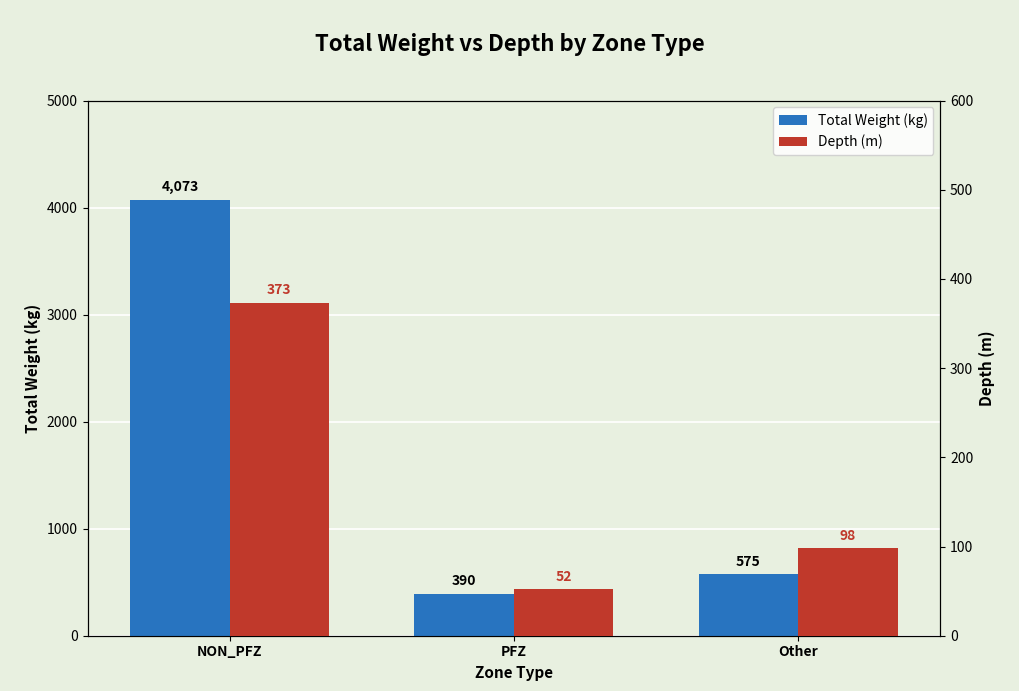

The value of Total Weight (kg) at NON_PFZ is 5510. True or false?

False